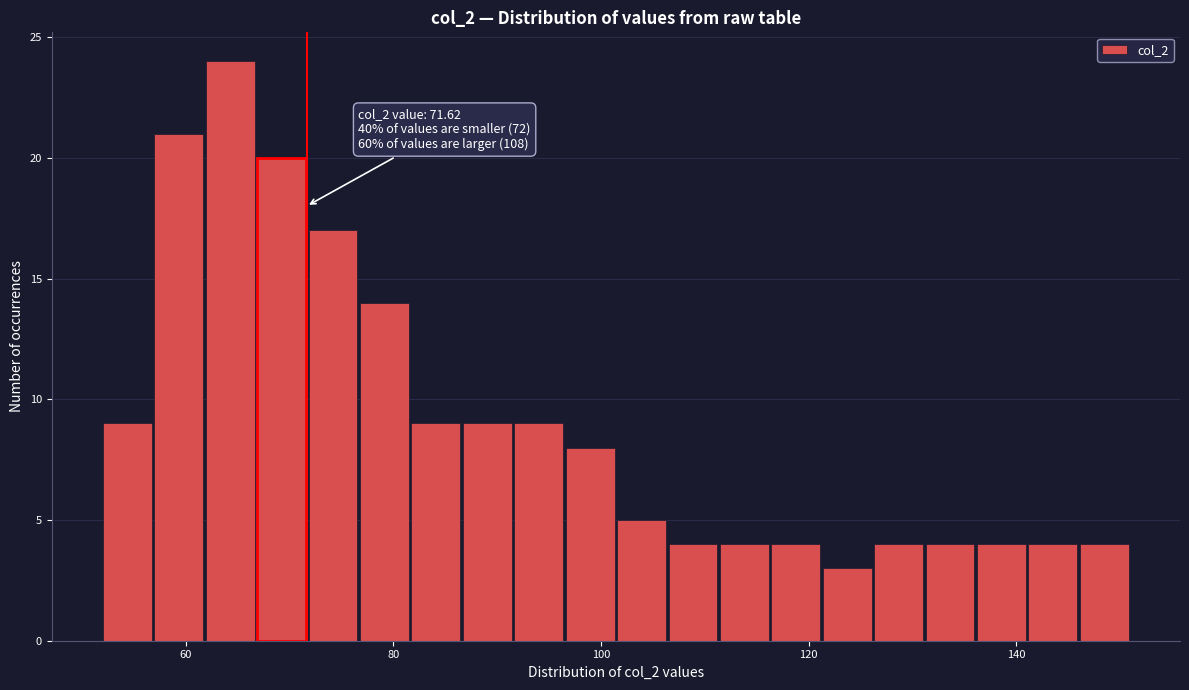

Around what value on the x-axis is the tallest bar? Give the approximate position of its centre, as read against the axis.

64